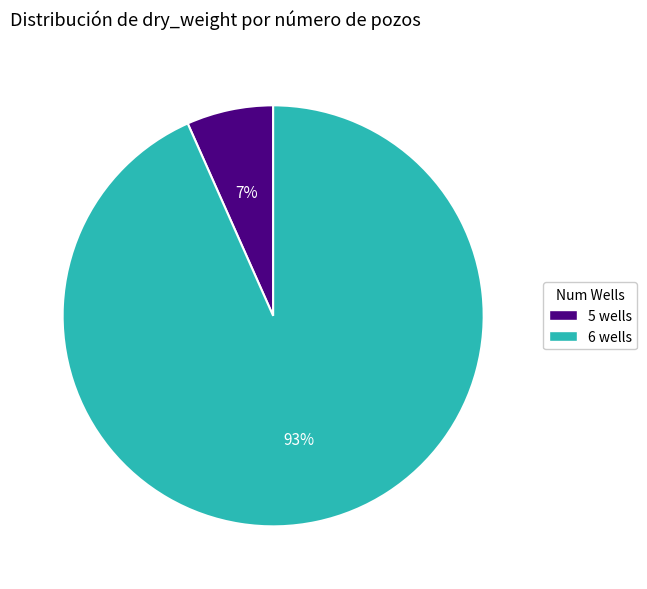

Is it true that 5 wells is 7% of the pie?

True